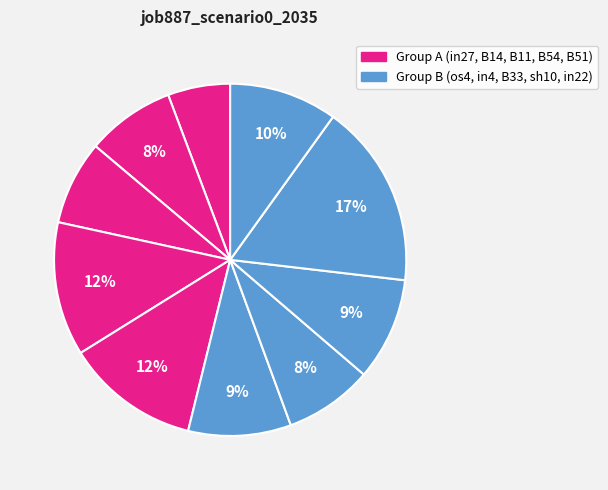

How many slices are in this pie chart?

10